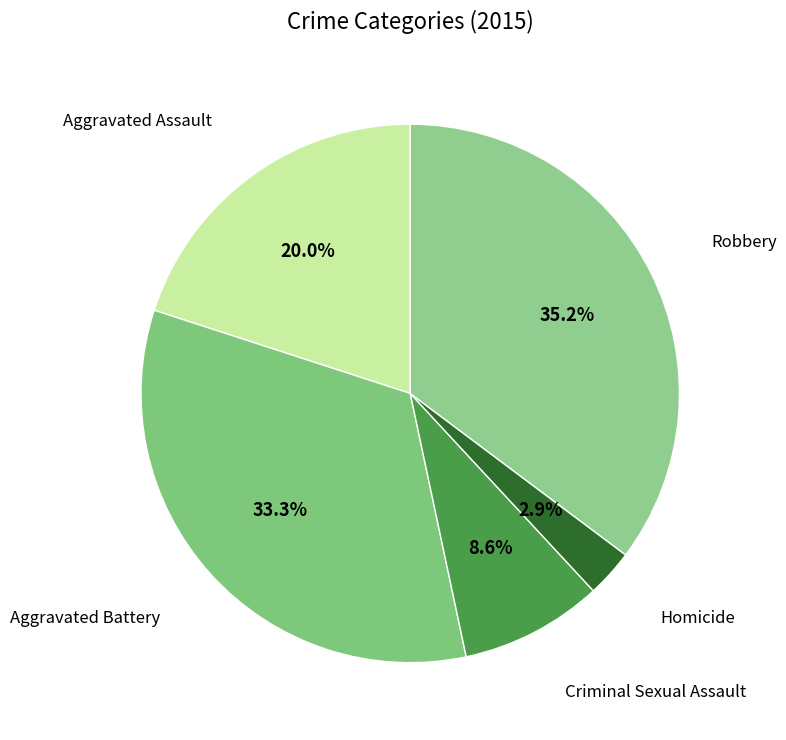

To the nearest percent, what is the difference between the largest and smallest slice percentages?

32%